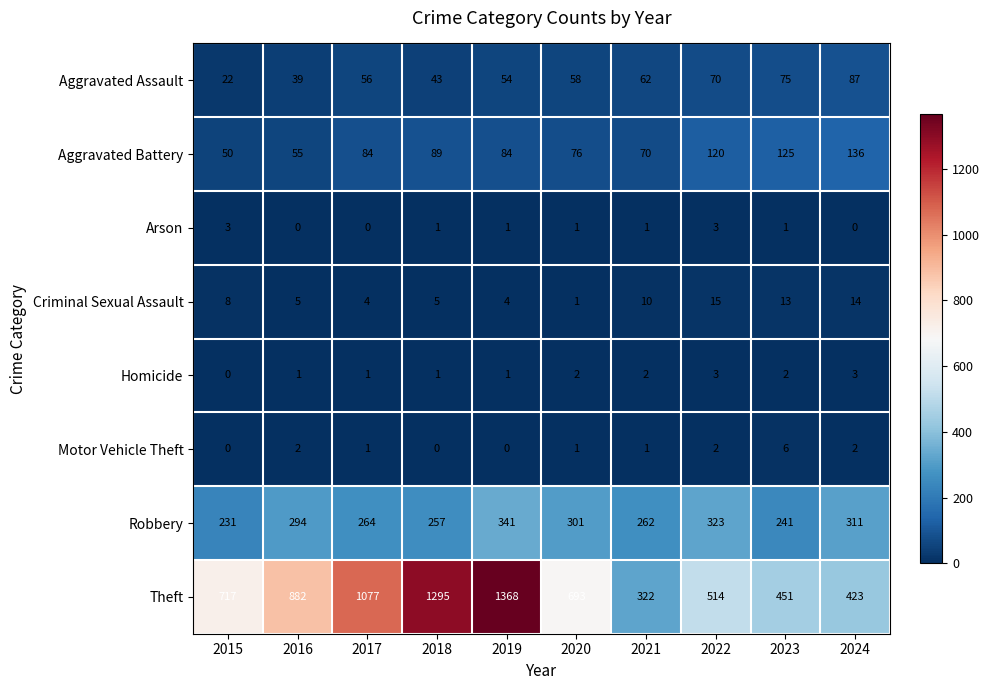

What value does the Criminal Sexual Assault series have at 2022?

15